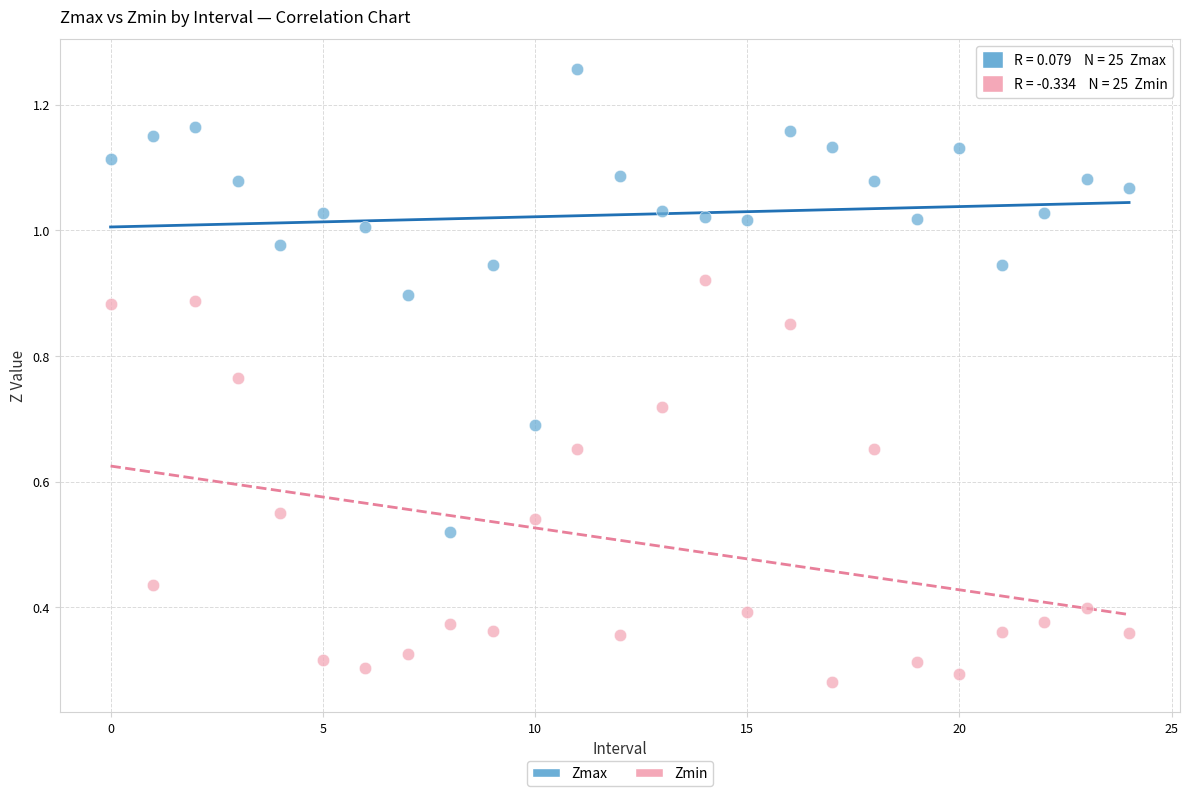

Which series has the largest Y range (max minus min)?

Zmax